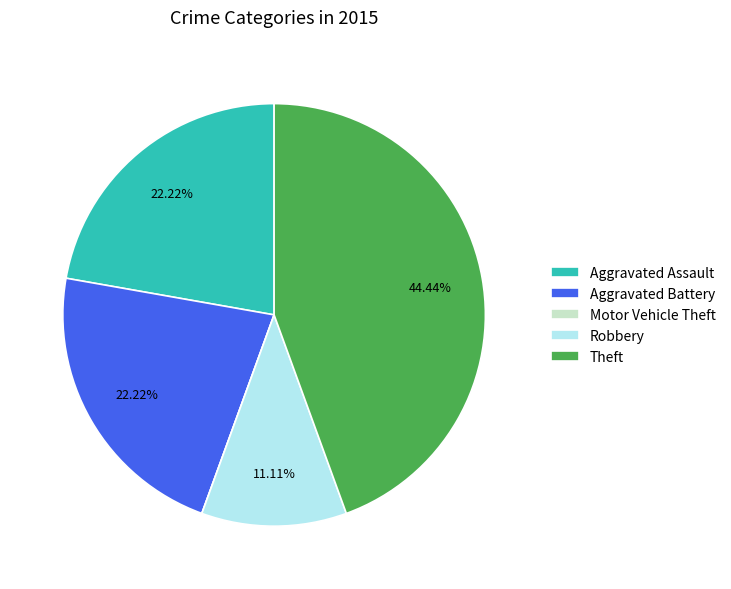

To the nearest percent, what is the average slice percentage?

20%